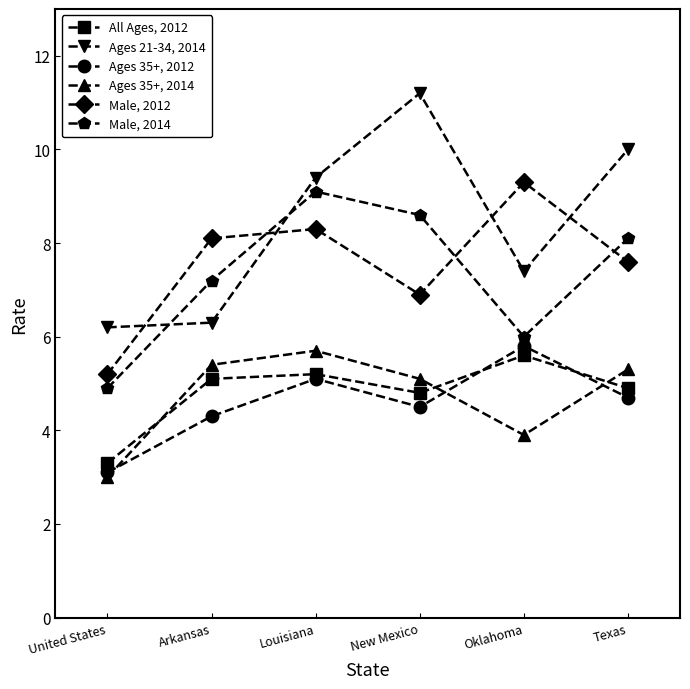

What is the minimum value for Male, 2014?

4.9